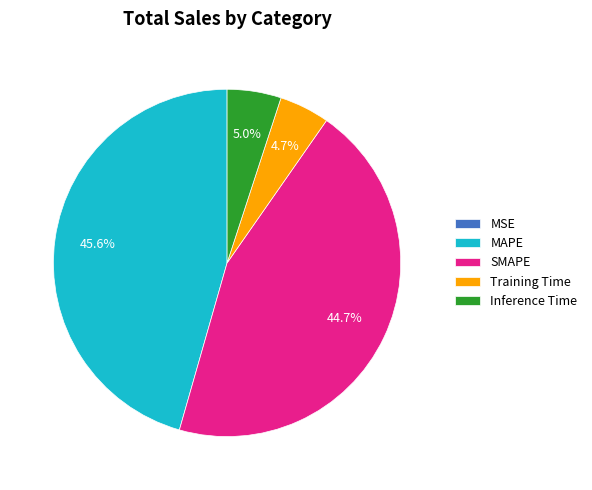

What is the largest slice in the pie chart?

MAPE